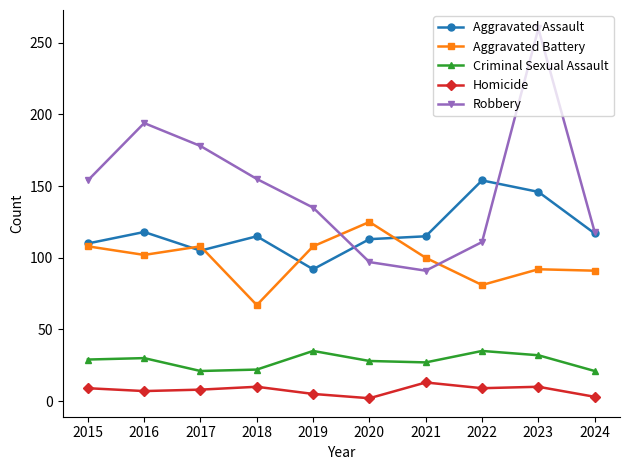

Where is the first local minimum for Robbery?

2021